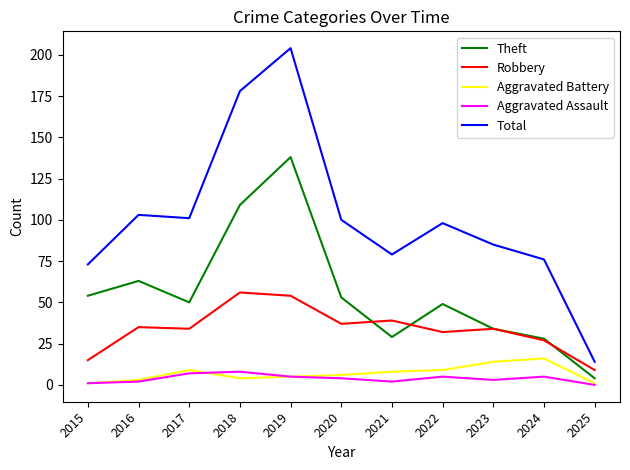

True or false: Total and Theft intersect in this chart.

False